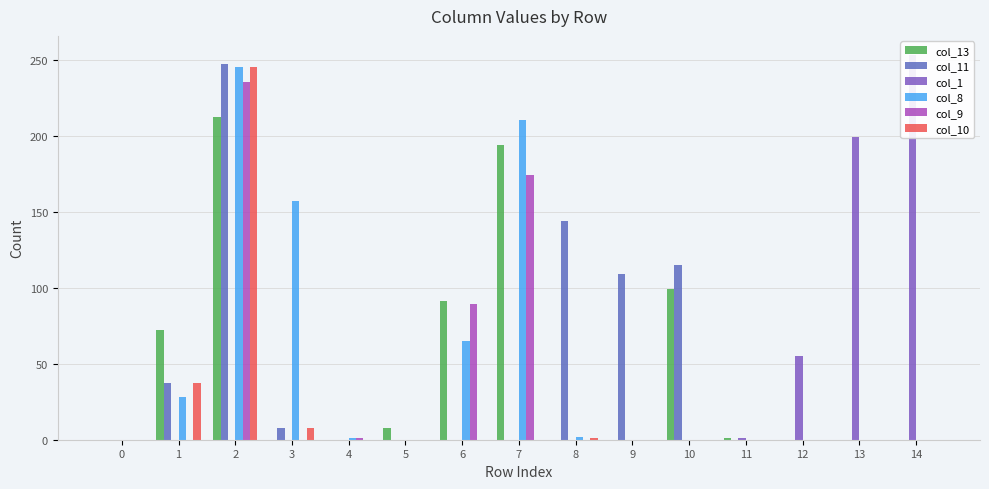

How many groups of bars are there?

15